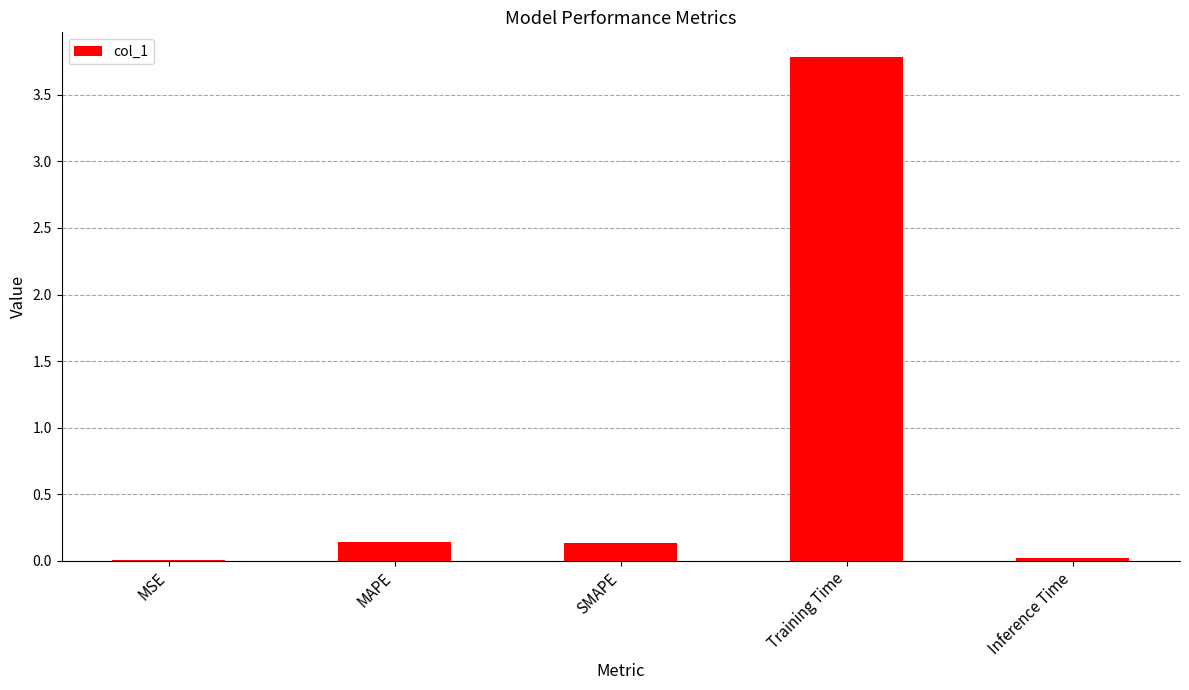

The chart shows a value of 0.0 at Inference Time. True or false?

True